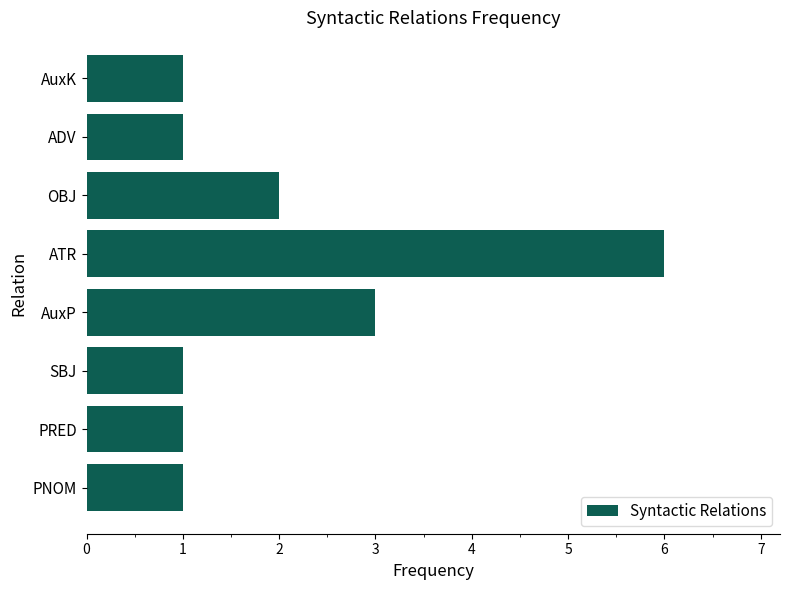

What is the approximate value at ATR?

6